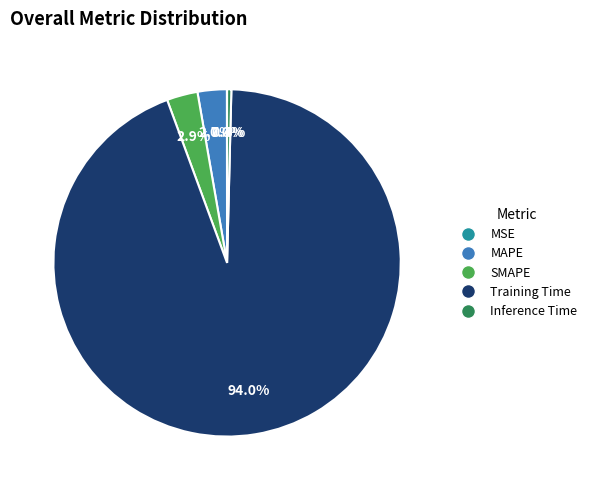

Which has a higher value, Inference Time or Training Time?

Training Time